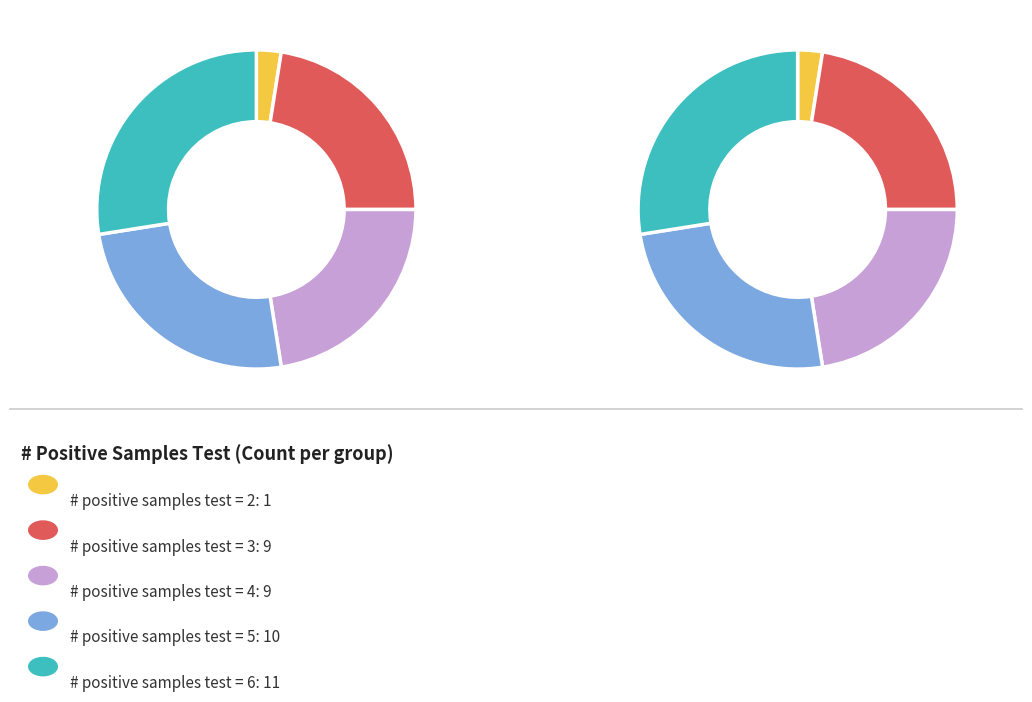

Is it true that 17 is 1% of the pie?

False